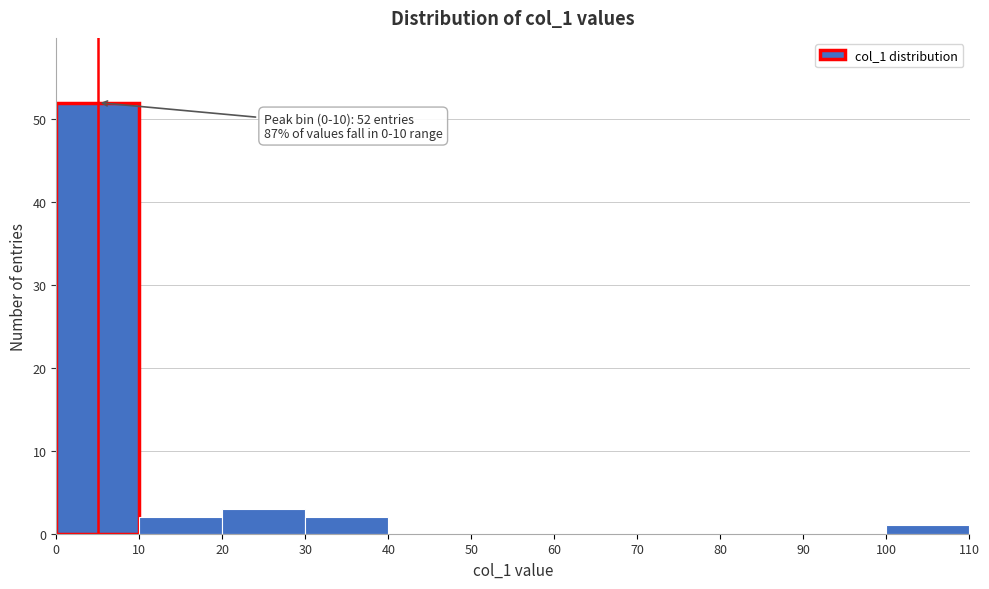

Over which range of the x-axis is the bar tallest?

0 to 10